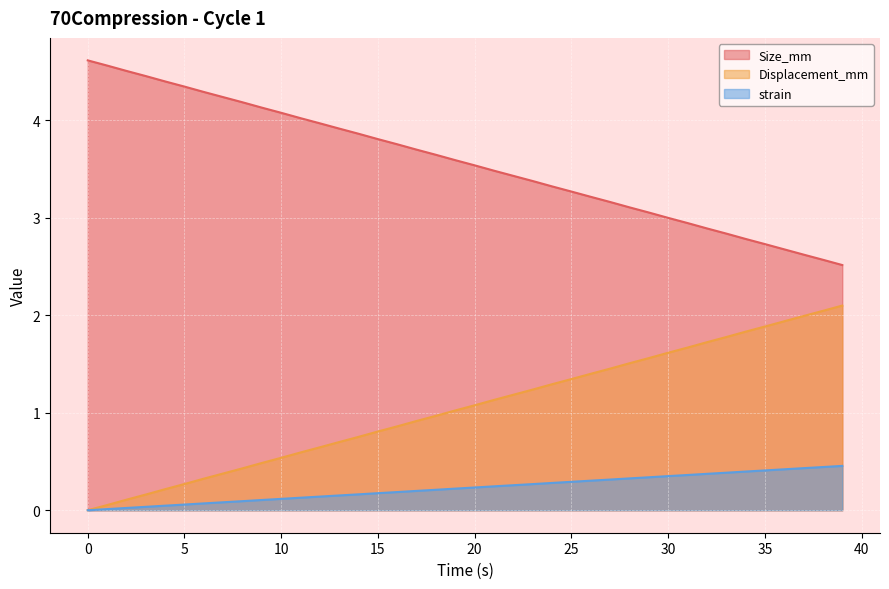

The strain series shows 0.7 at 36. True or false?

False